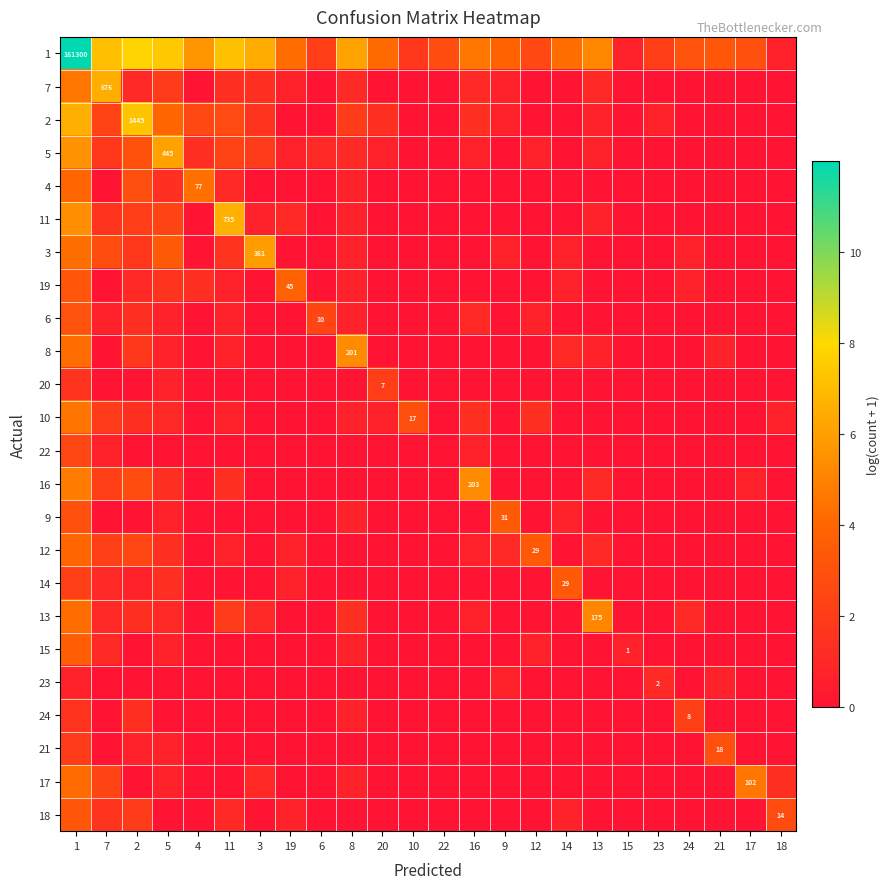

What is the total value across all series at 6?

5.6